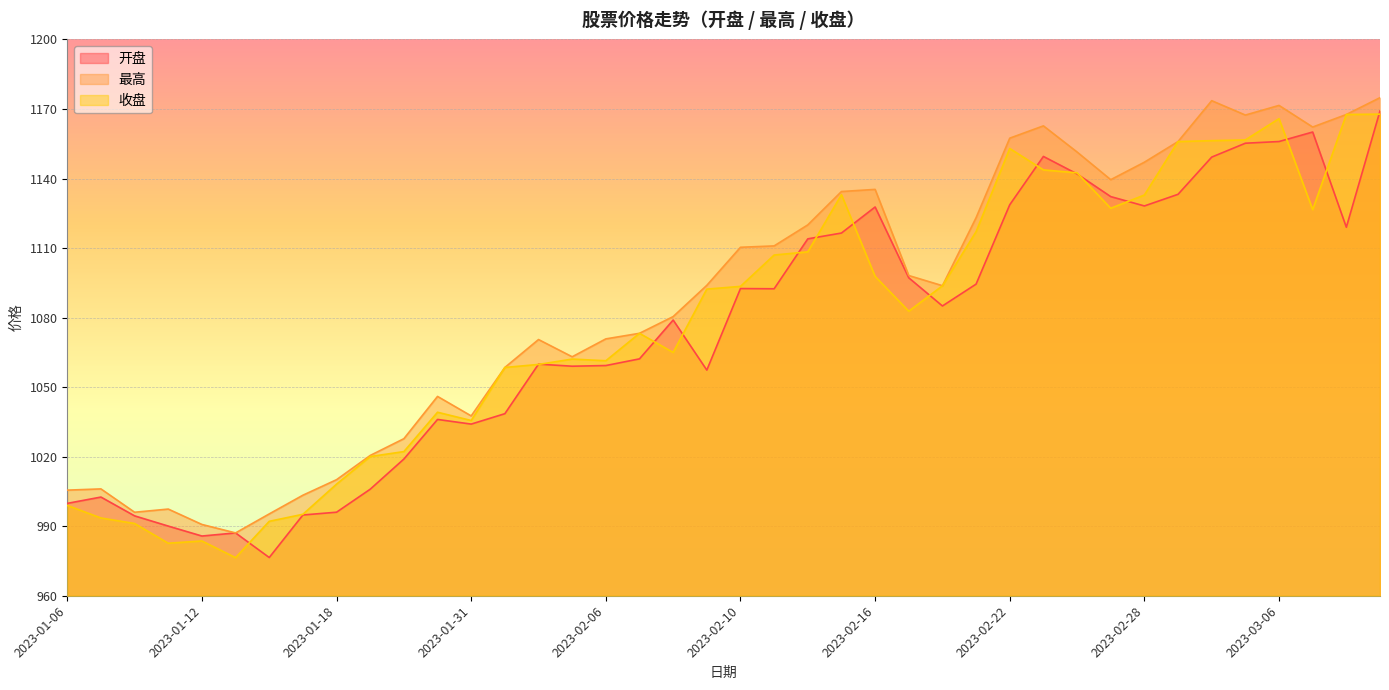

True or false: 开盘 and 最高 intersect in this chart.

False